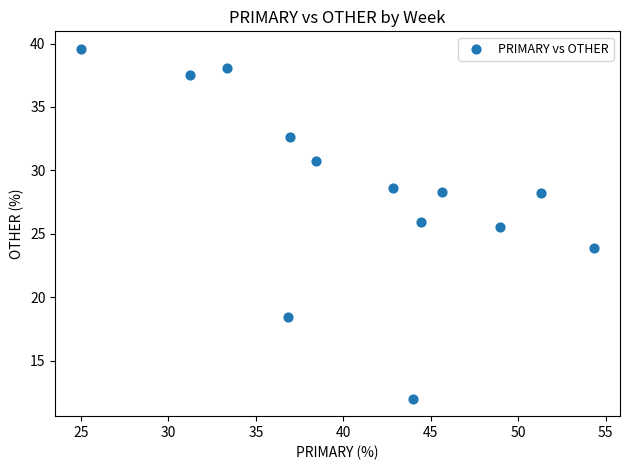

What Y value in the scatter plot is closest to 25?

25.5